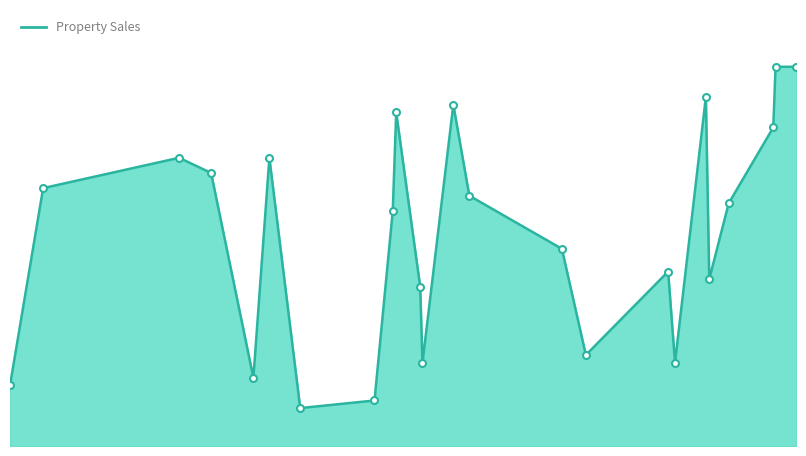

What is the average value?

28